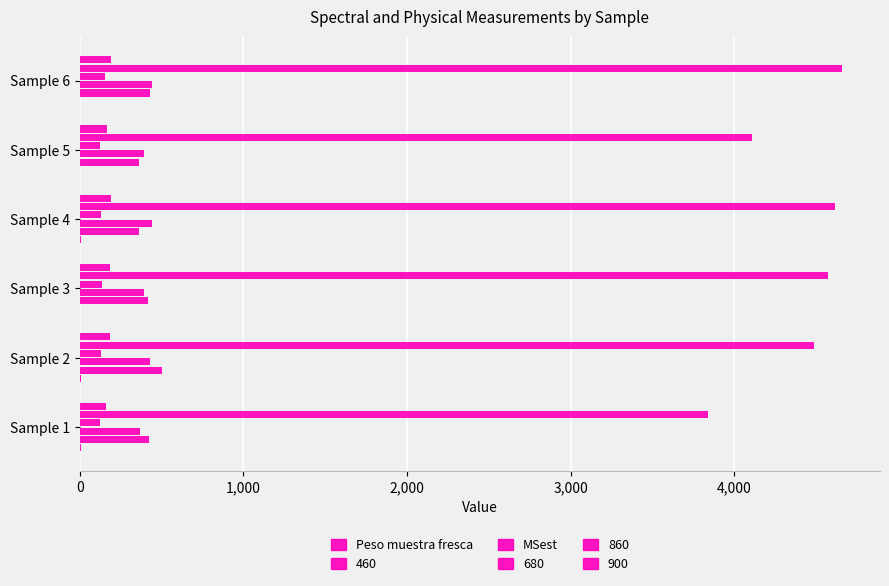

Count the number of categories in the chart.

6